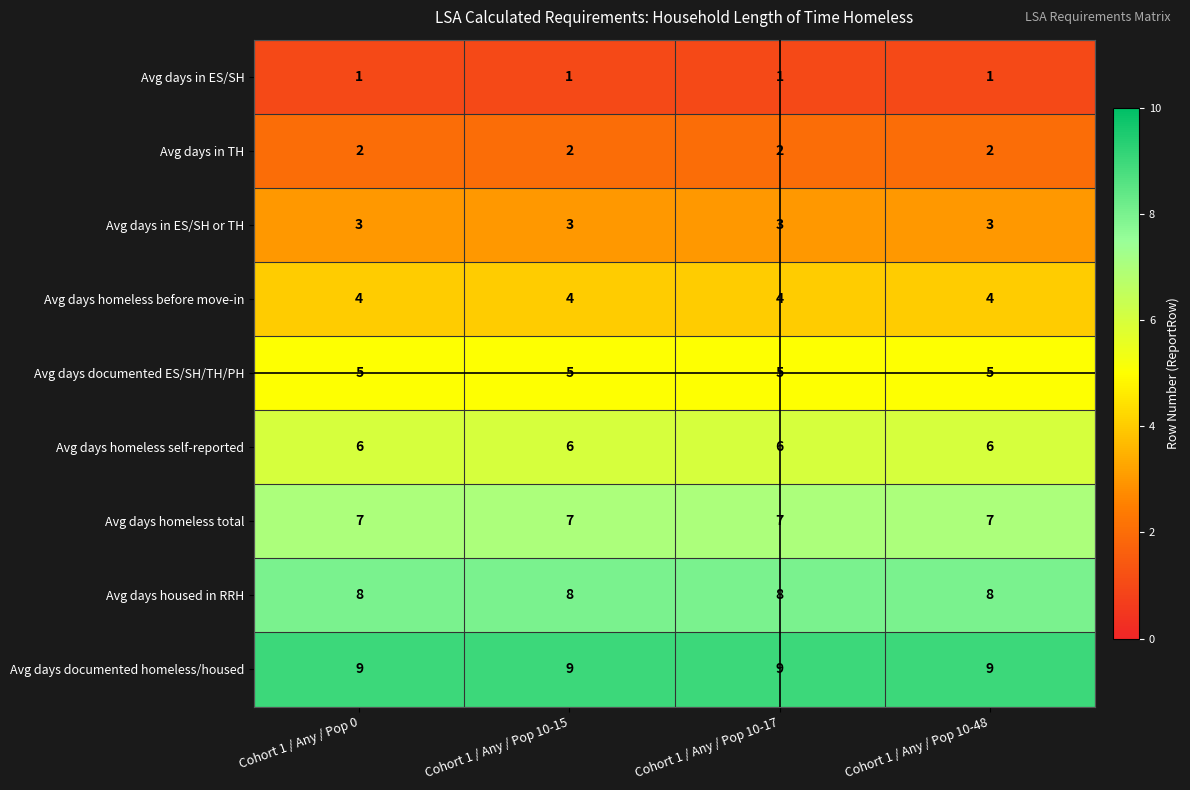

Is it true that Avg days documented ES/SH/TH/PH equals 5 at Cohort 1 / Any / Pop 10-15?

True